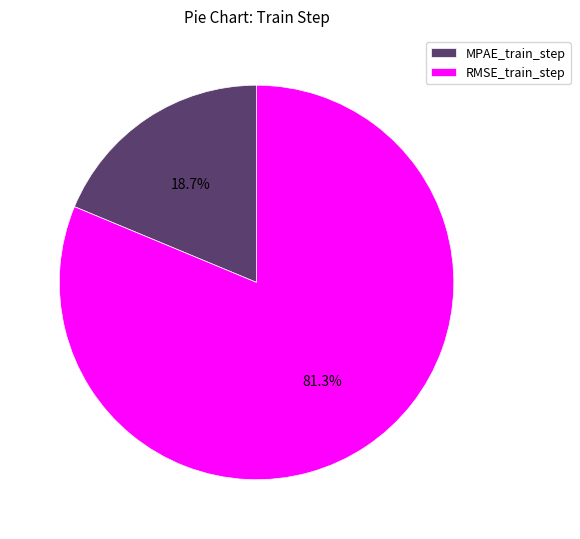

Is there a majority slice in this chart?

Yes